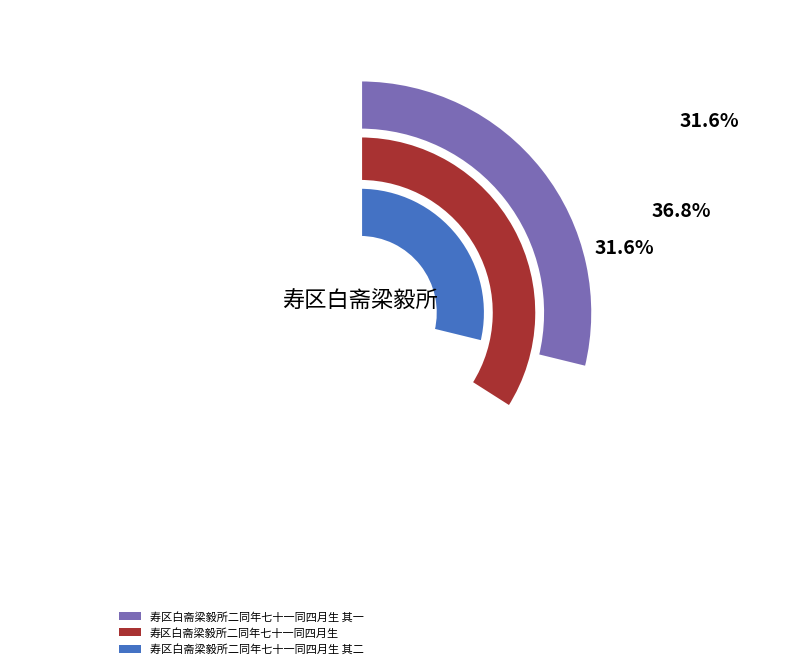

To the nearest percent, what portion does 寿区白斋梁毅所二同年七十一同四月生 其一 represent?

32%